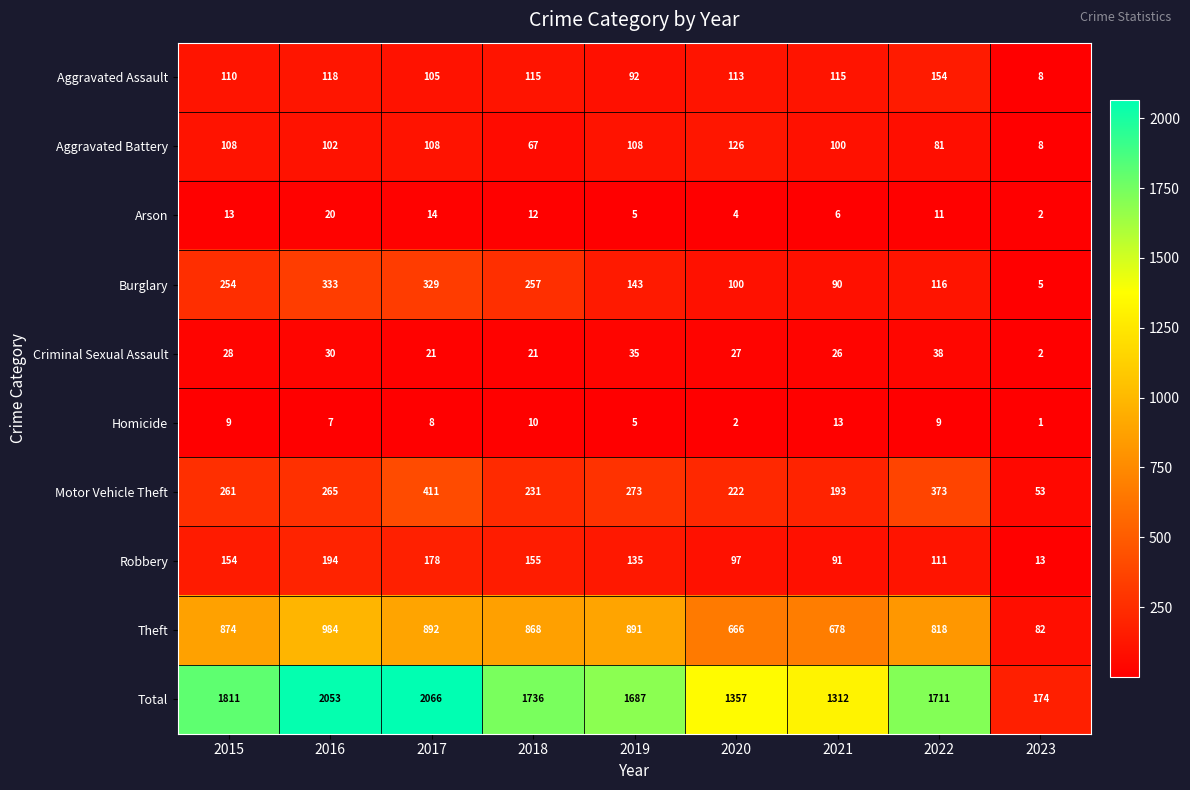

What is the minimum value for Aggravated Assault?

8